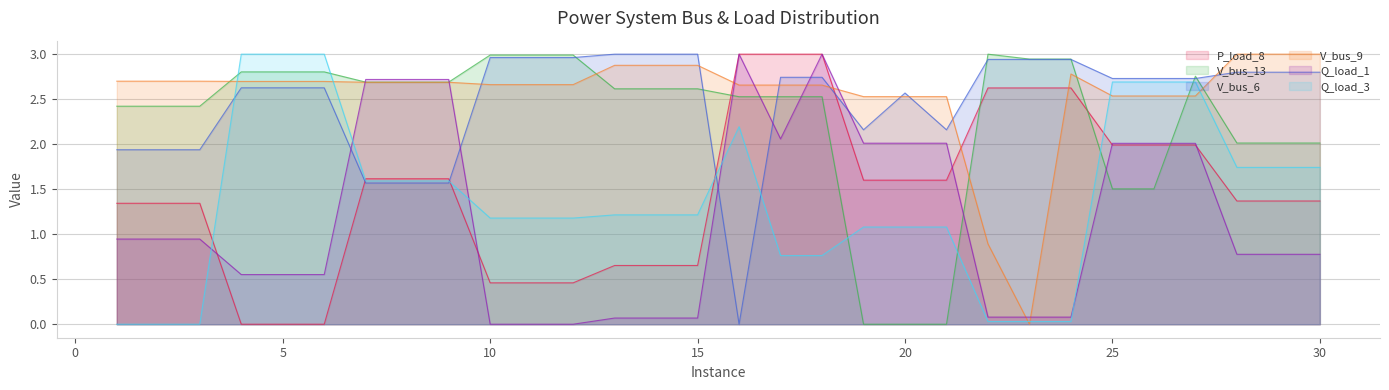

At which category is the sum across all series the highest?

27